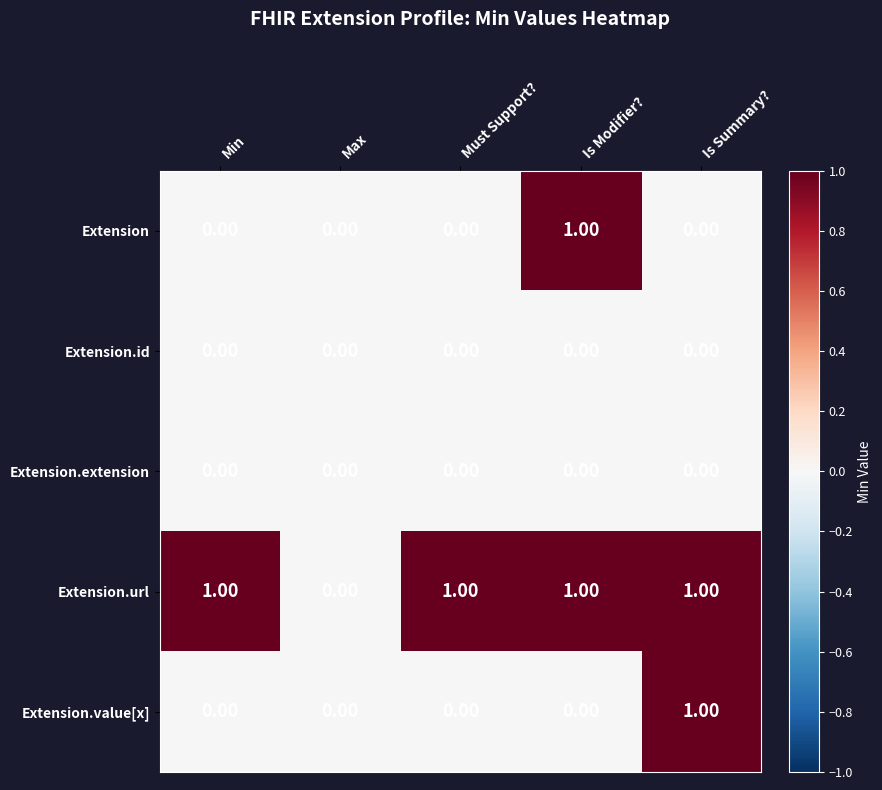

Which series changed the most between Min and Is Summary??

Extension.value[x]